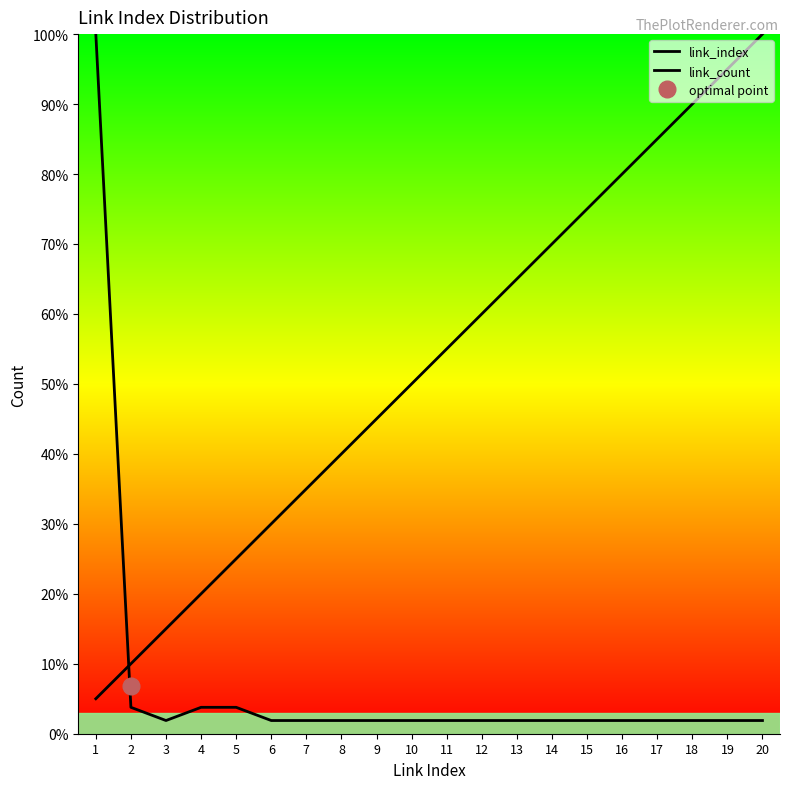

Where is link_count nearest to the value 50?

2